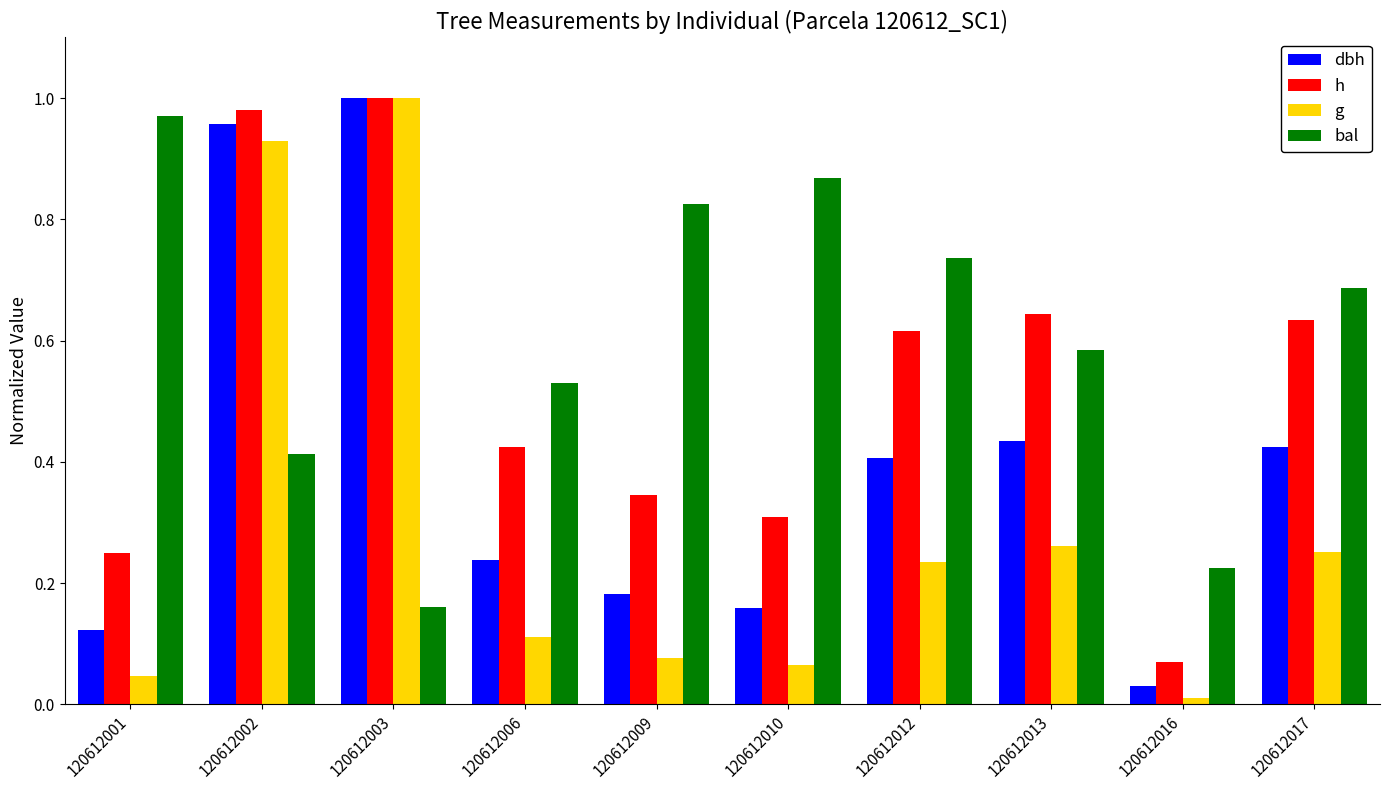

What are all the series names shown in the legend?

dbh, h, g, bal